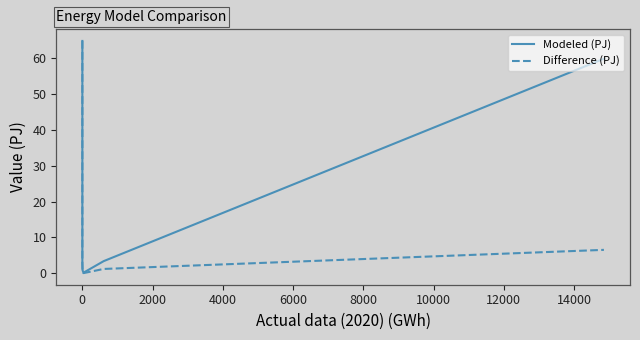

How many interior local valleys does the Difference (PJ) series have?

1